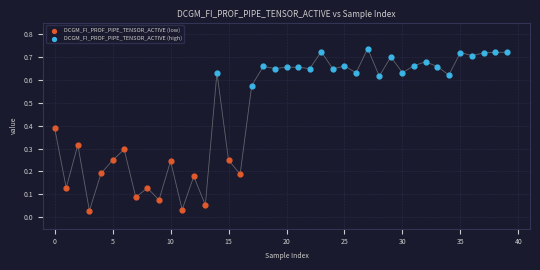

Which series has the largest Y range (max minus min)?

DCGM_FI_PROF_PIPE_TENSOR_ACTIVE (low)